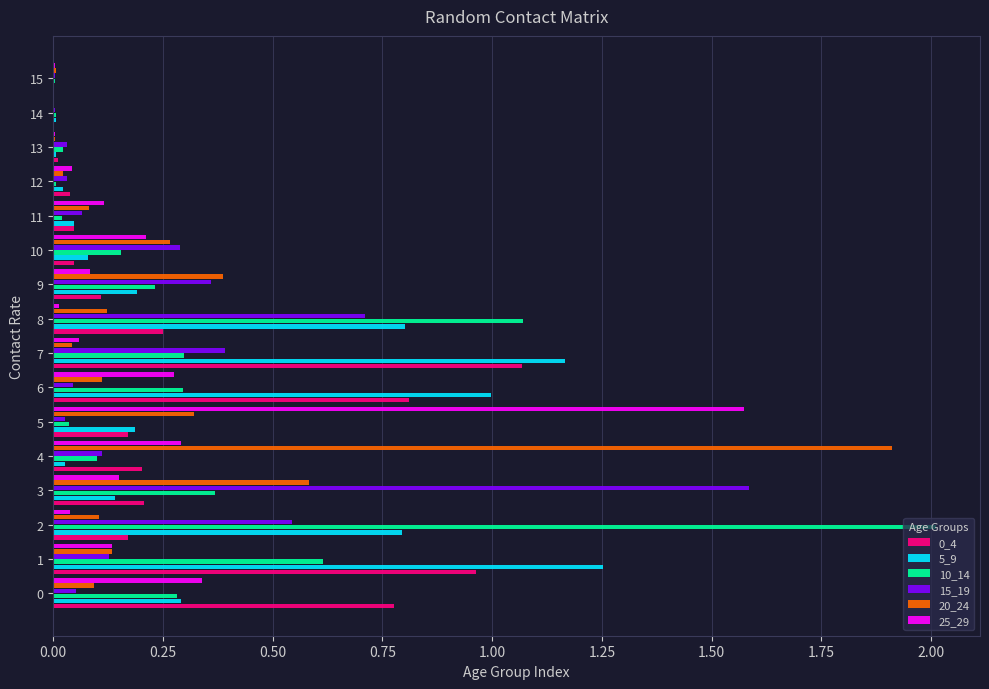

Which category has the highest value in the 10_14 series?

2